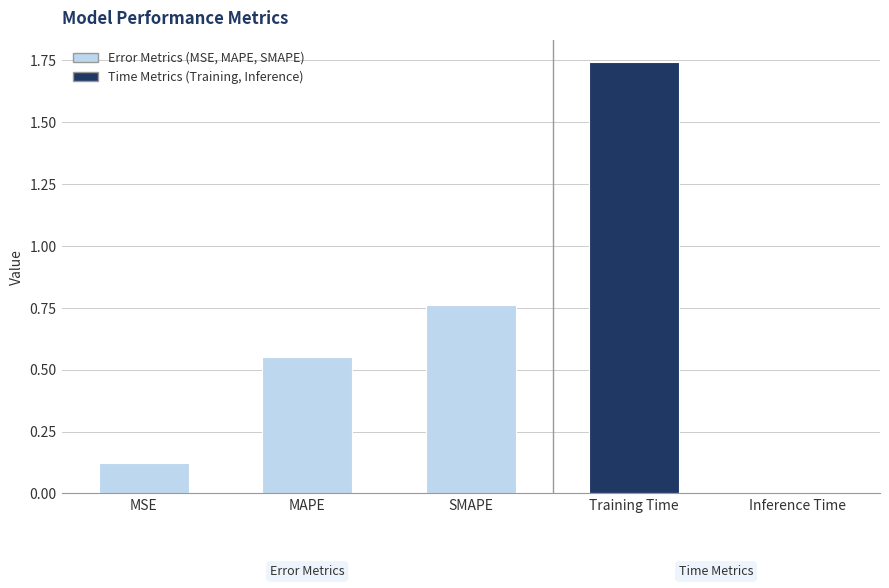

How many distinct data groups are displayed?

1